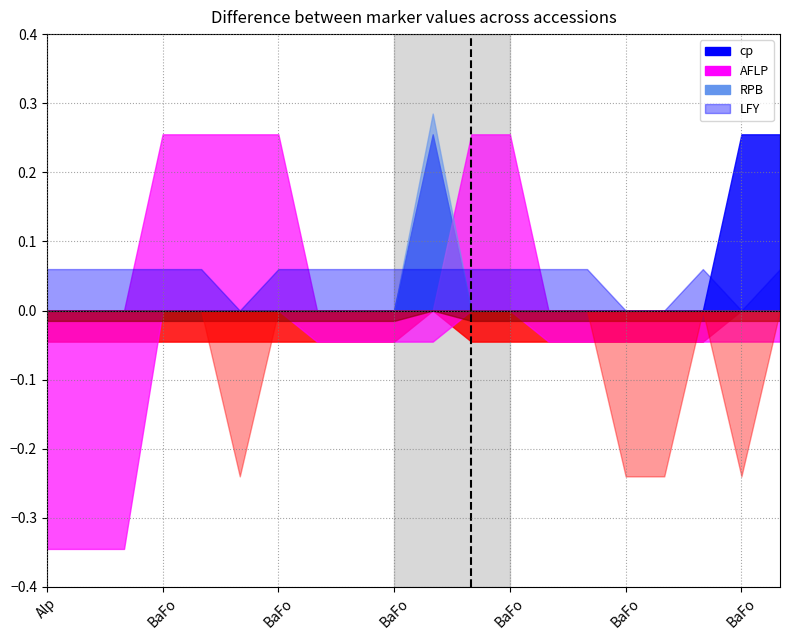

How many lines are shown in the chart?

4